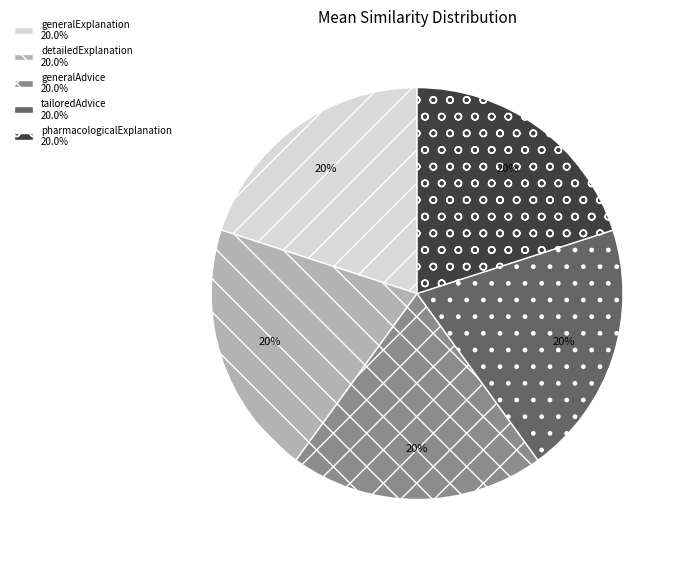

Is it true that pharmacologicalExplanation is 20% of the pie?

True